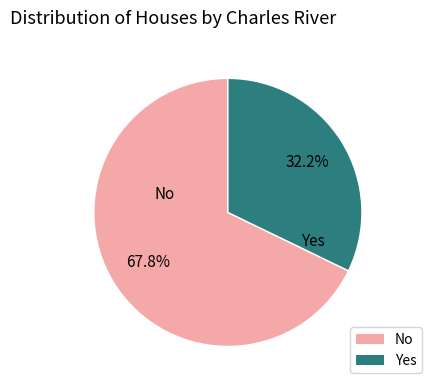

Which slice is the smallest?

Yes